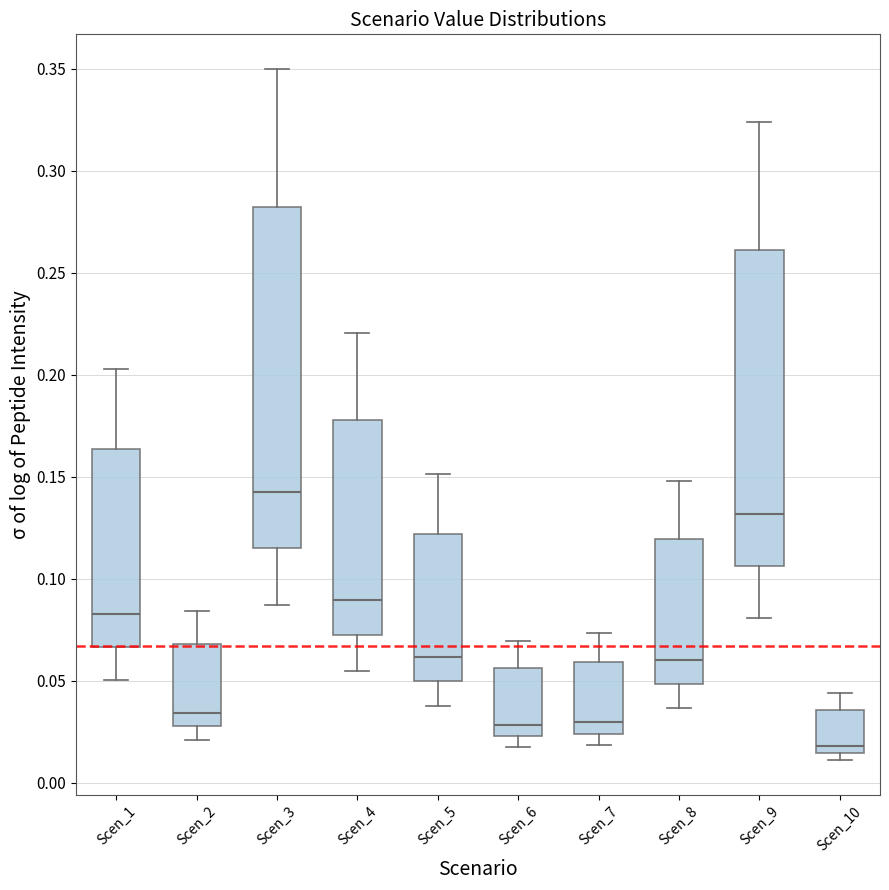

Reading left to right, read every box against the y-axis: the position of its median line, the range the box covers, and the ends of its whiskers. The values are not printed on the chart, so give them approximately, as read against the axis.

Scen_1: median 0.085, box 0.065 to 0.165, whiskers 0.050 to 0.205
Scen_2: median 0.035, box 0.030 to 0.070, whiskers 0.020 to 0.085
Scen_3: median 0.145, box 0.115 to 0.280, whiskers 0.085 to 0.350
Scen_4: median 0.090, box 0.070 to 0.180, whiskers 0.055 to 0.220
Scen_5: median 0.060, box 0.050 to 0.120, whiskers 0.040 to 0.150
Scen_6: median 0.030, box 0.025 to 0.055, whiskers 0.015 to 0.070
Scen_7: median 0.030, box 0.025 to 0.060, whiskers 0.020 to 0.075
Scen_8: median 0.060, box 0.050 to 0.120, whiskers 0.035 to 0.150
Scen_9: median 0.130, box 0.105 to 0.260, whiskers 0.080 to 0.325
Scen_10: median 0.020, box 0.015 to 0.035, whiskers 0.010 to 0.045